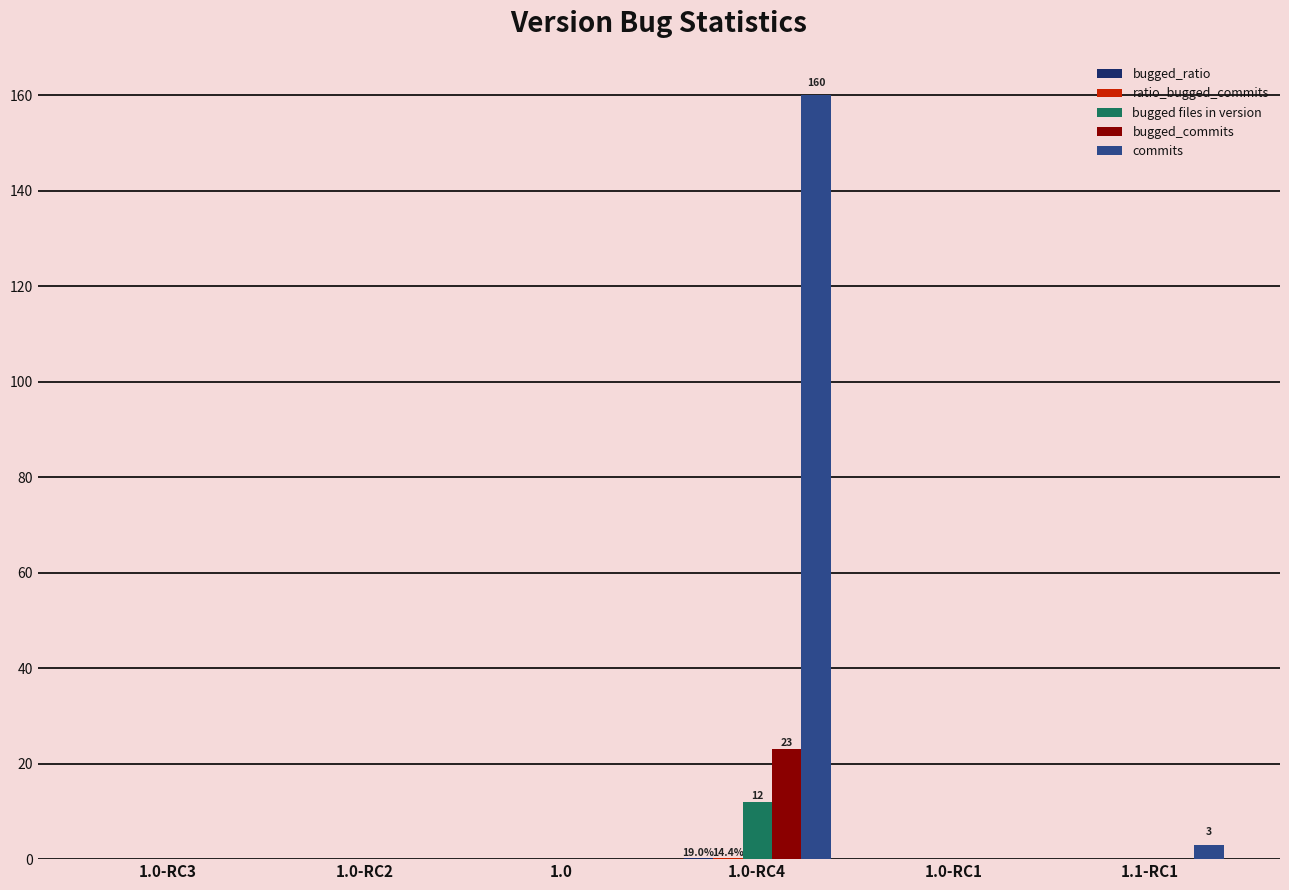

What is the sum of all commits values?

163.0